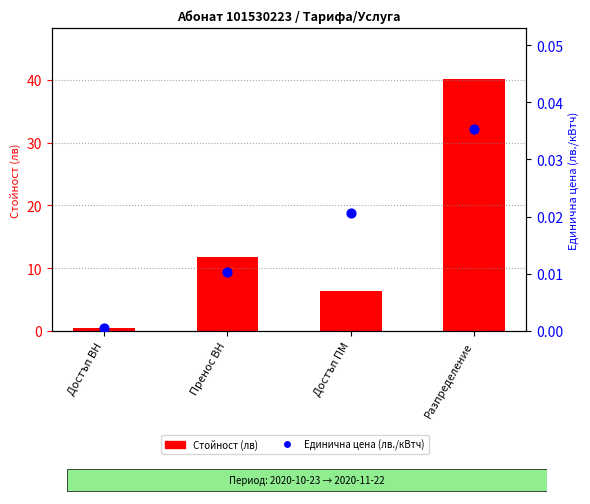

What are all the series names shown in the legend?

Стойност (лв), Единична цена (лв./кВтч)